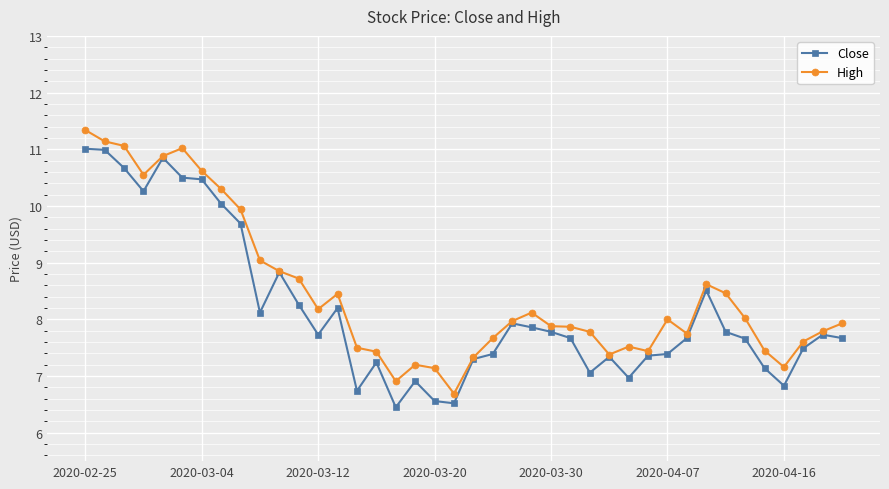

What is the value of the Close point at the 21st from the left?

7.3